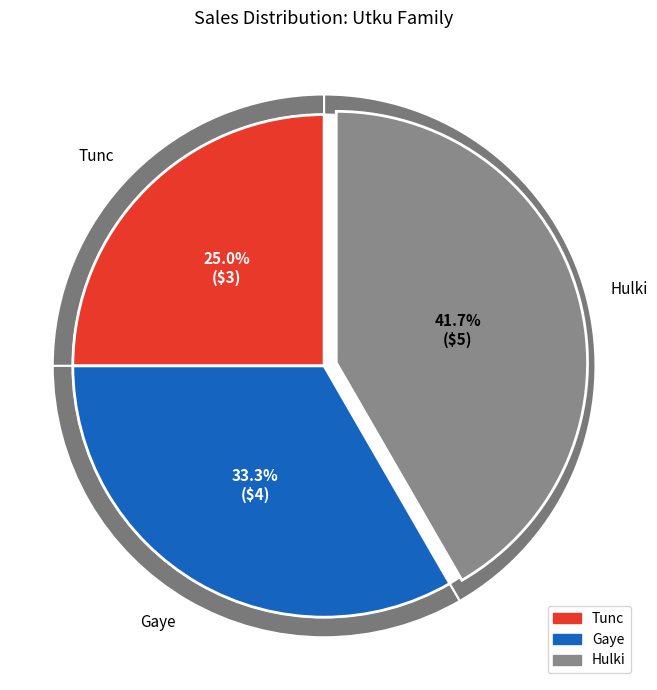

Which has a higher value, Gaye or Tunc?

Gaye